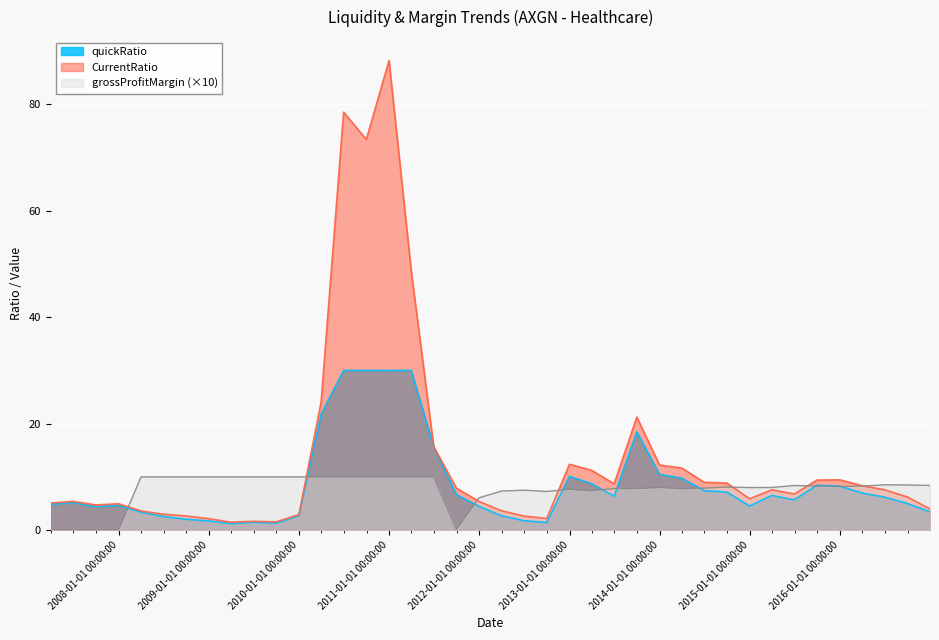

What is the highest value of the CurrentRatio series?

88.2